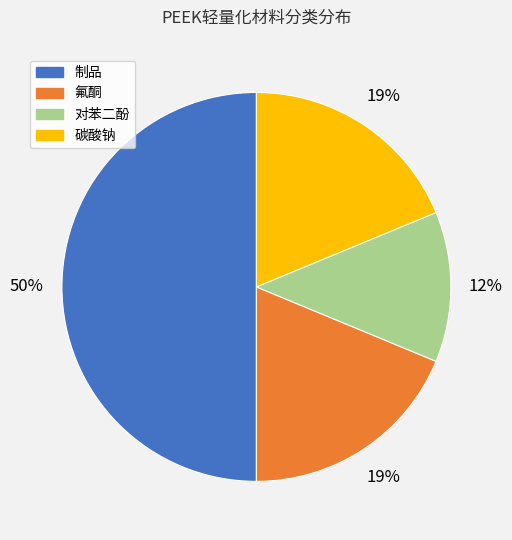

Is 氟酮 the majority of the pie?

No